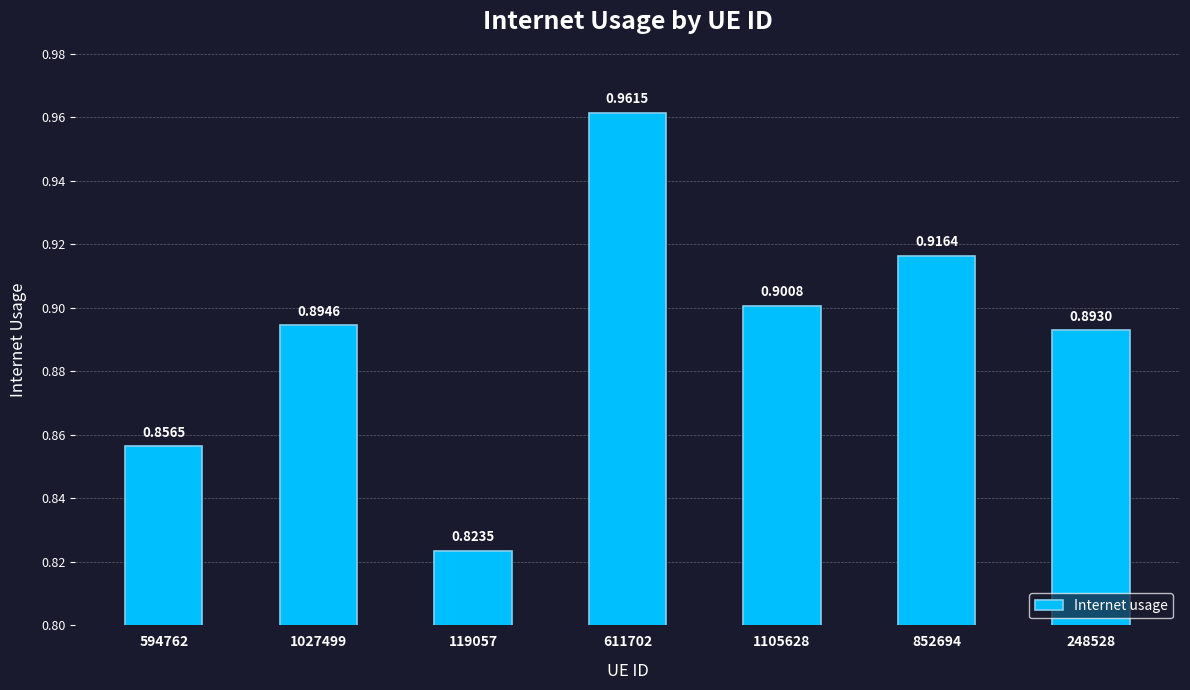

Is it true that the value at 594762 is 0.9?

True